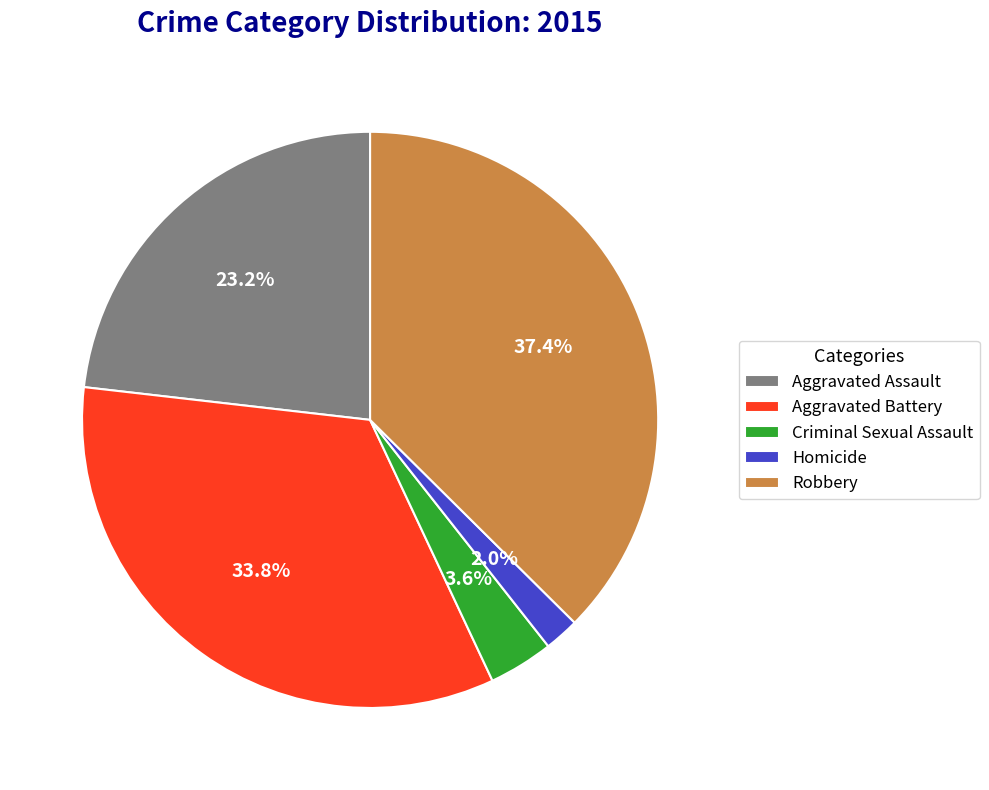

True or false: Aggravated Battery accounts for 23% of the total.

False